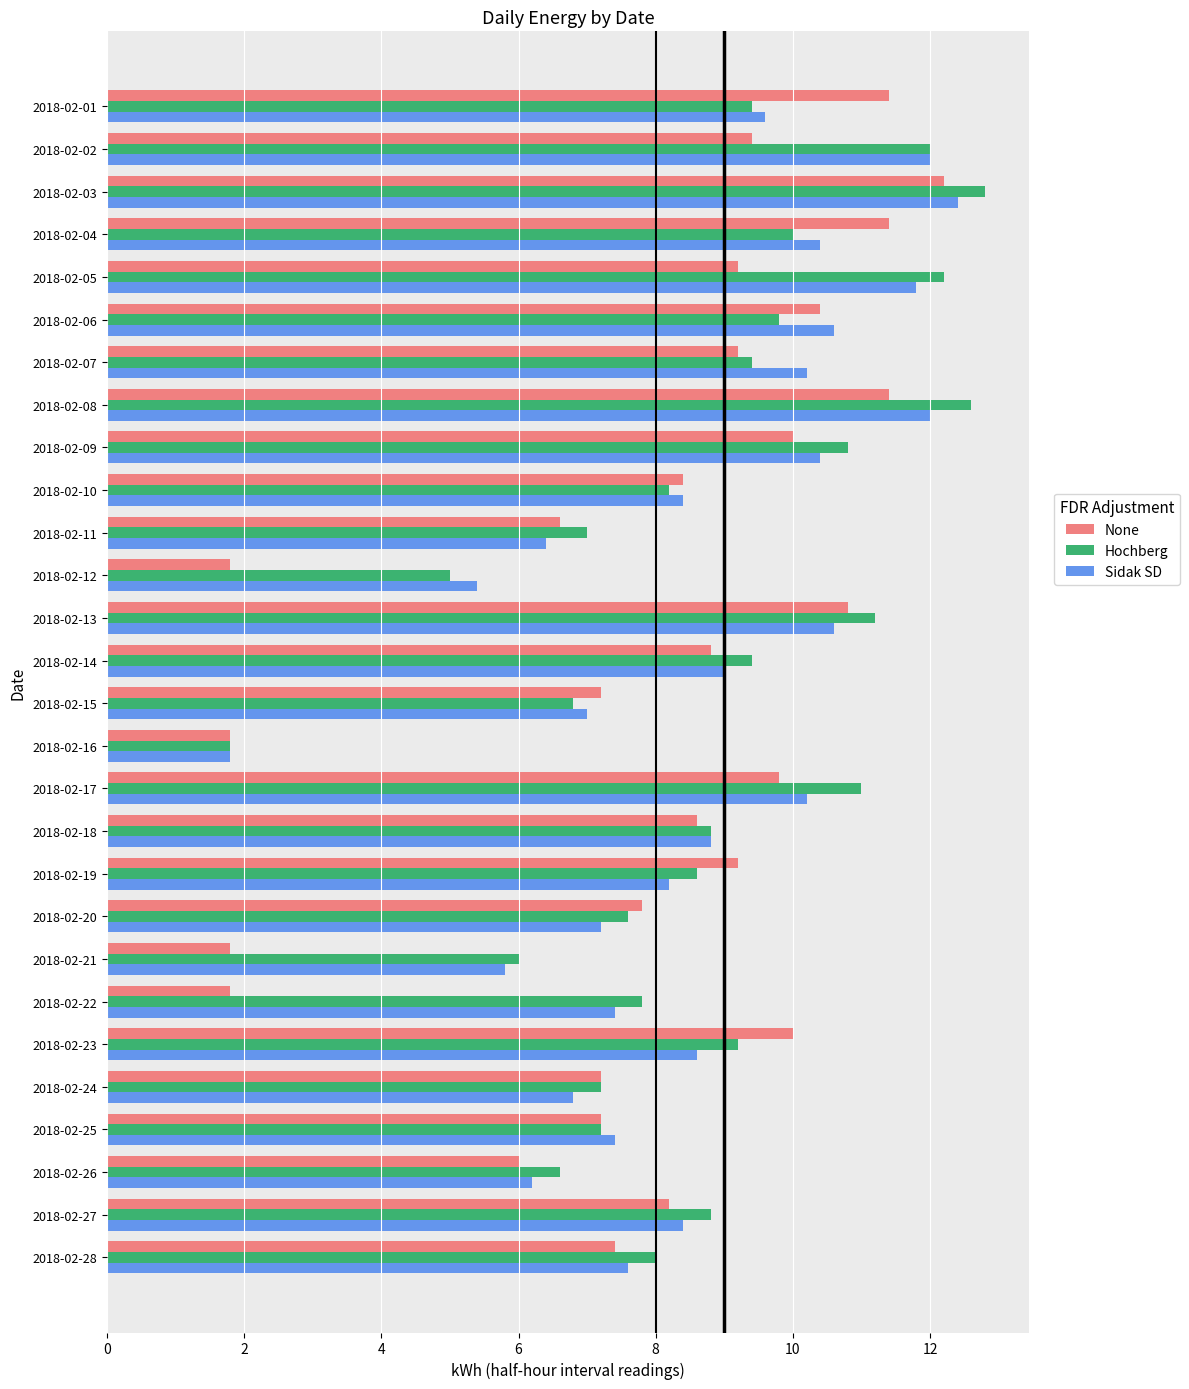

Is it true that Sidak SD equals 1.7 at 2018-02-21?

False